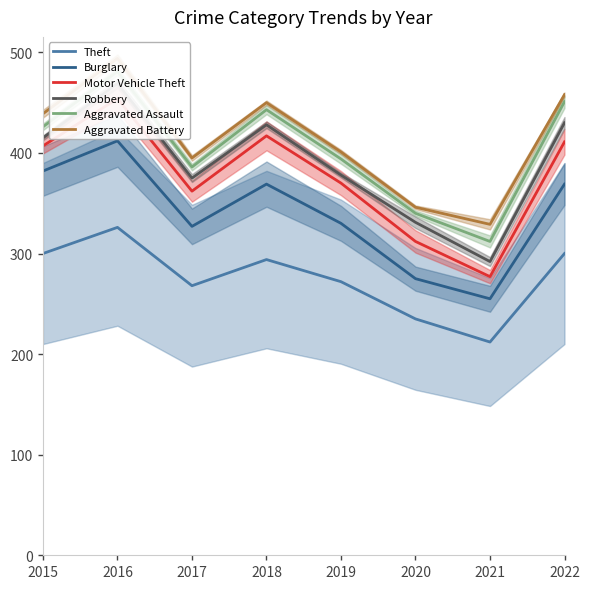

True or false: Aggravated Battery has a value of 450 at 2018.

True